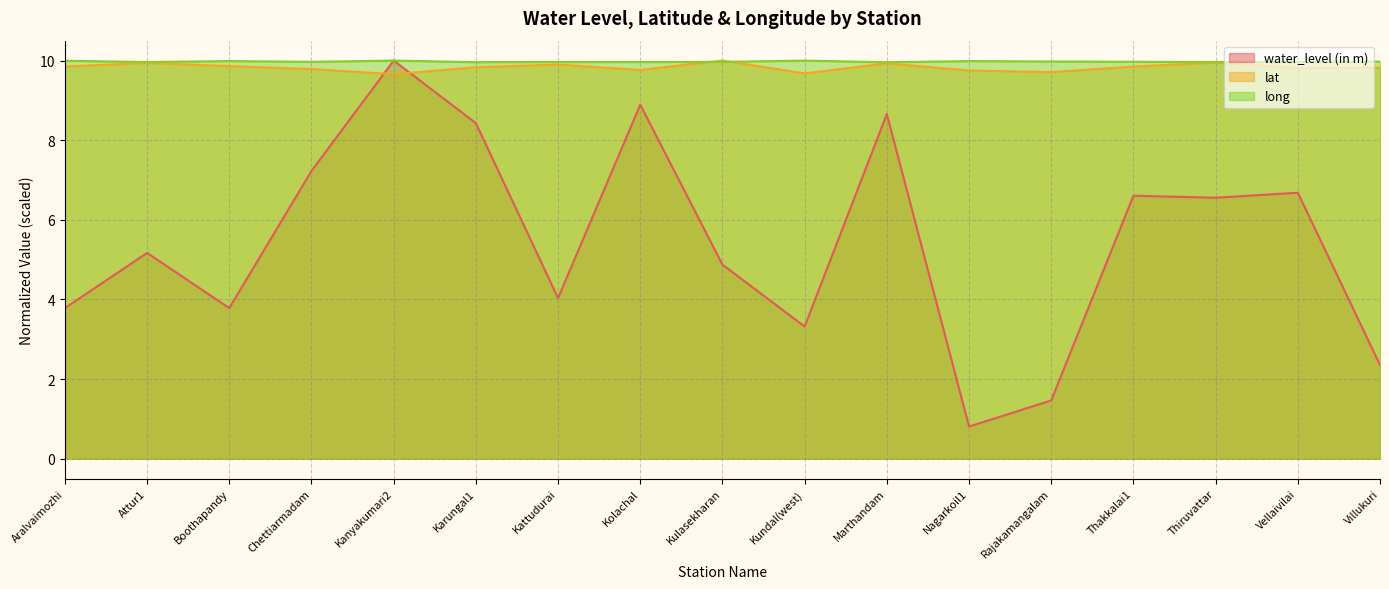

What is the minimum value for water_level (in m)?

0.8